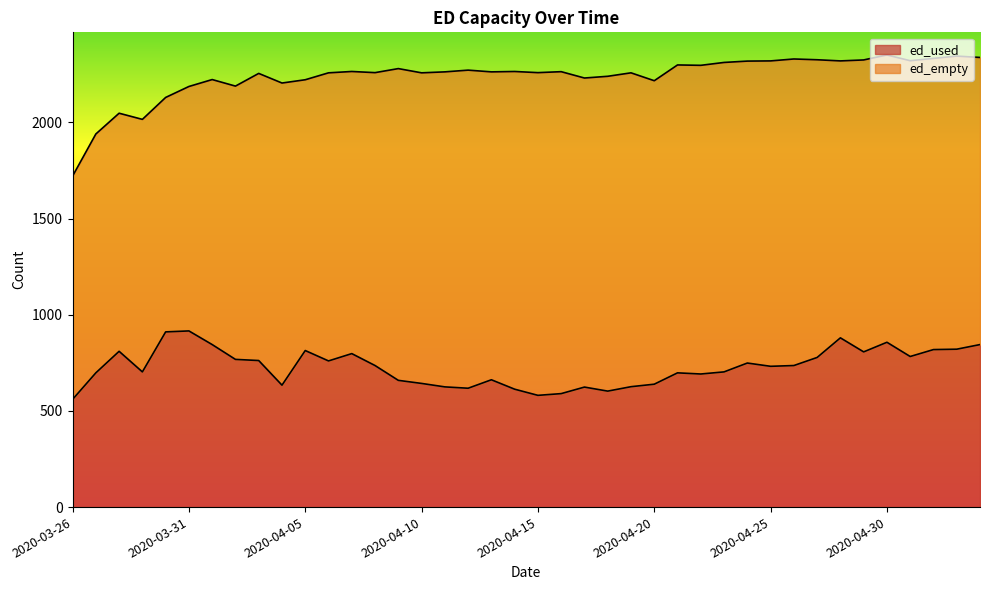

Approximately how many times larger is the value at 2020-04-08 compared to 2020-04-28?

0.8